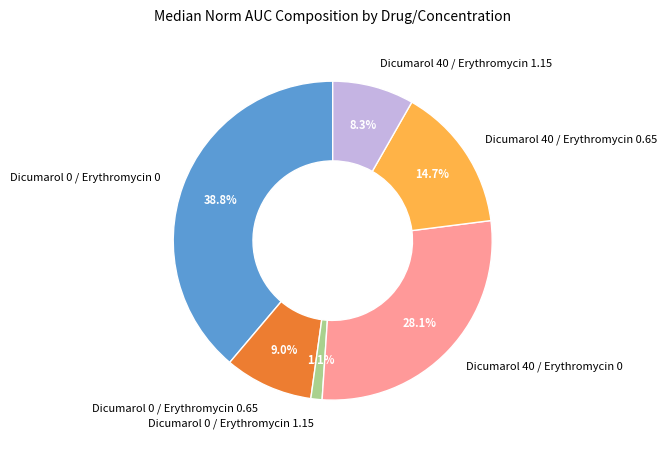

Does Dicumarol 40 / Erythromycin 0 account for over 50% of the chart?

No